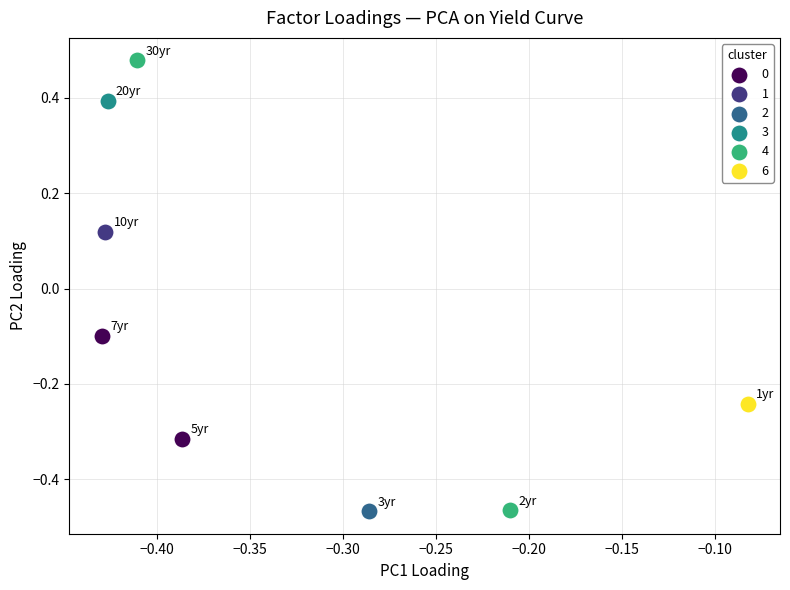

What are all the series names shown in the legend?

0, 1, 2, 3, 4, 6